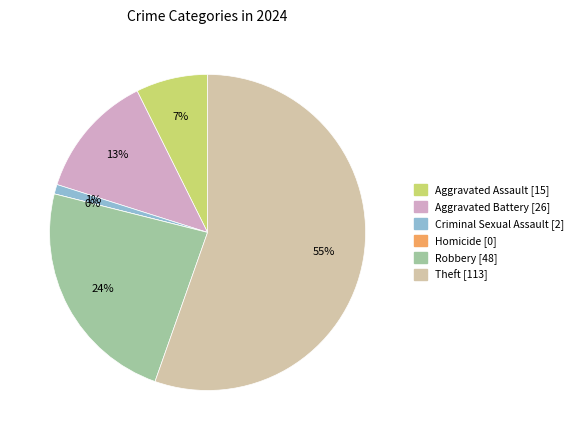

To the nearest percent, what portion does Aggravated Assault represent?

7%